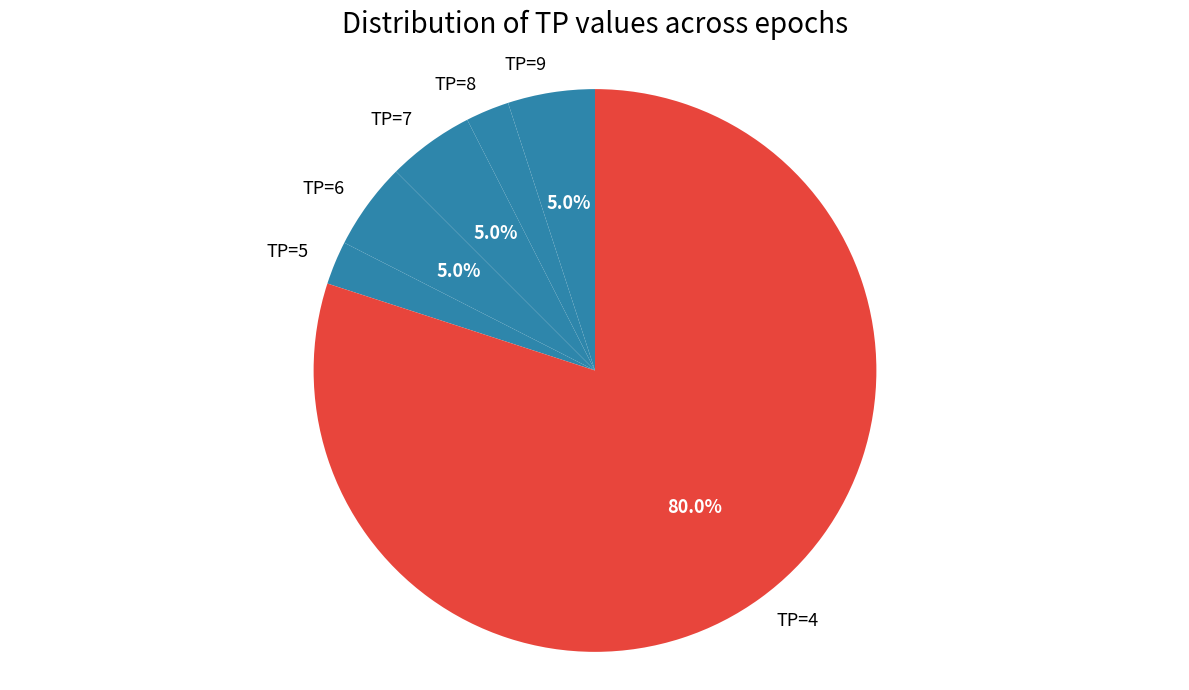

The TP=5 slice represents 11% of the pie. True or false?

False